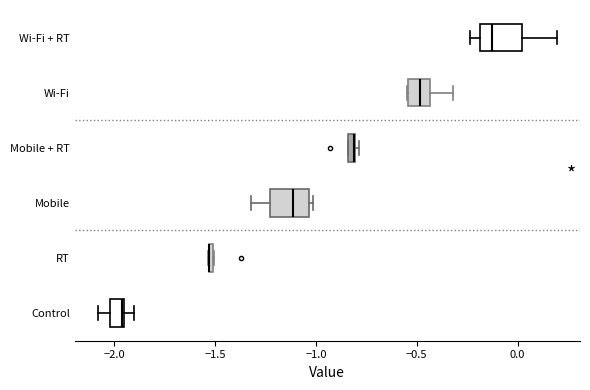

Where does the right whisker of the box for Wi-Fi + RT end on the x-axis? The values are not printed on the chart, so give them approximately, as read against the axis.

0.20